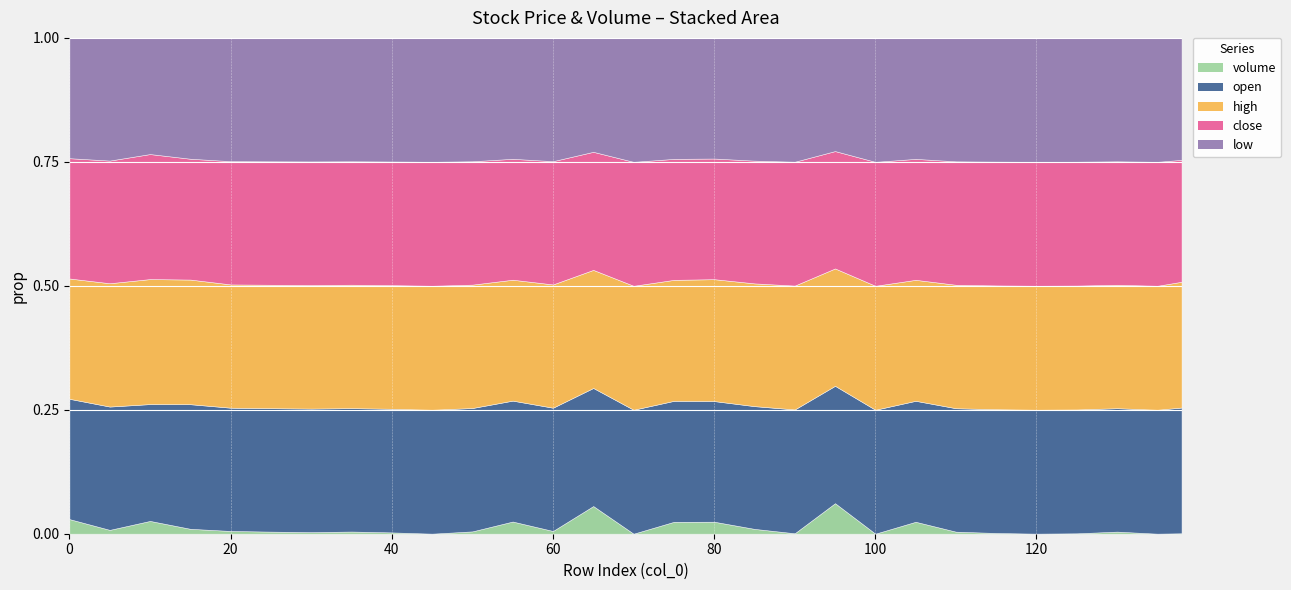

Where is the first local minimum for open?

10